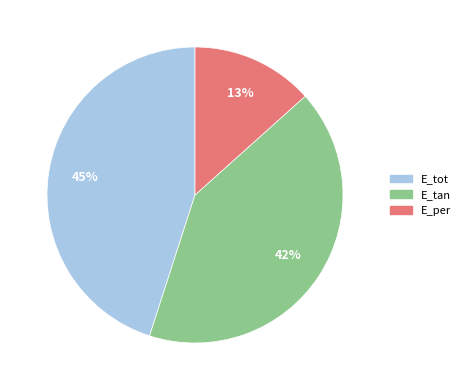

Which slice is the smallest?

E_per